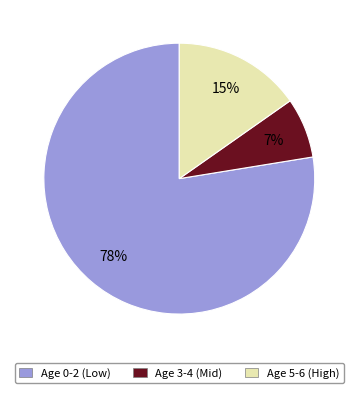

True or false: Age 0-2 (Low) accounts for 86% of the total.

False